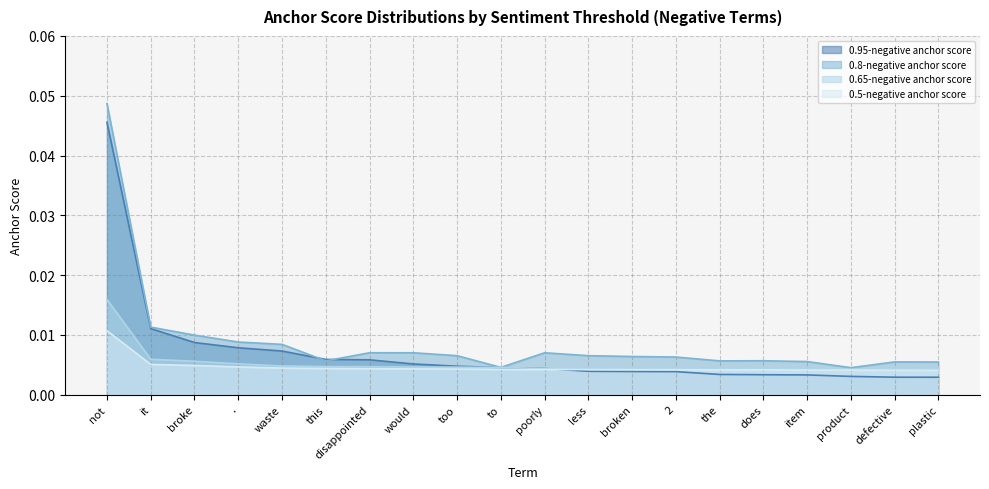

Which series has the widest spread of values?

0.8-negative anchor score